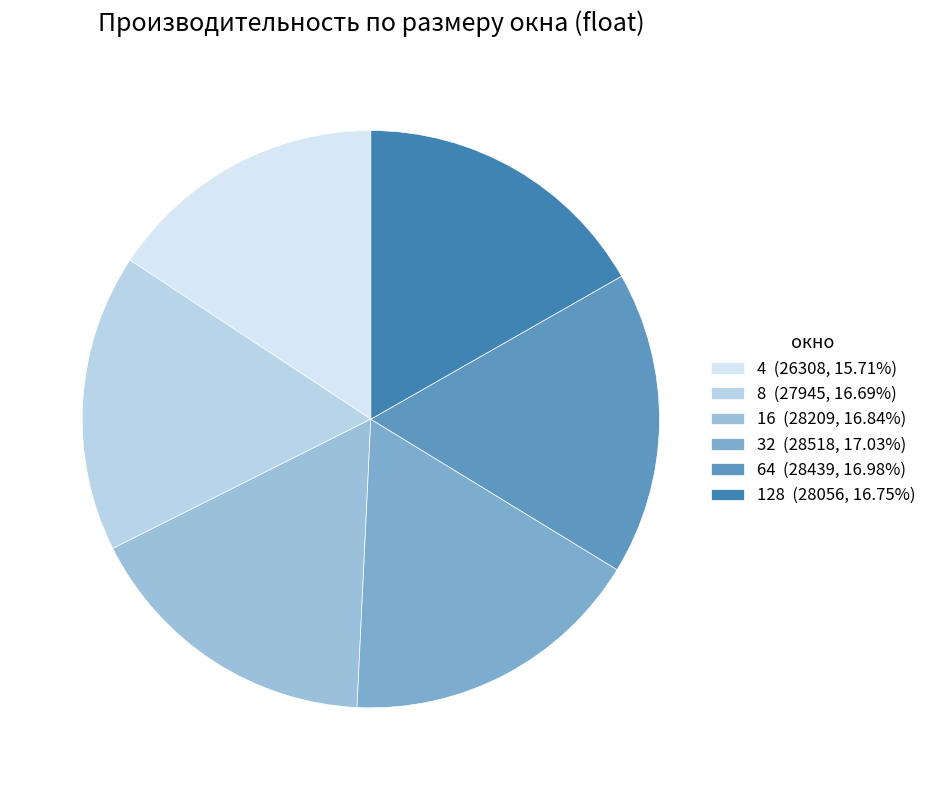

What is the change in value from 16 to 64?

+230